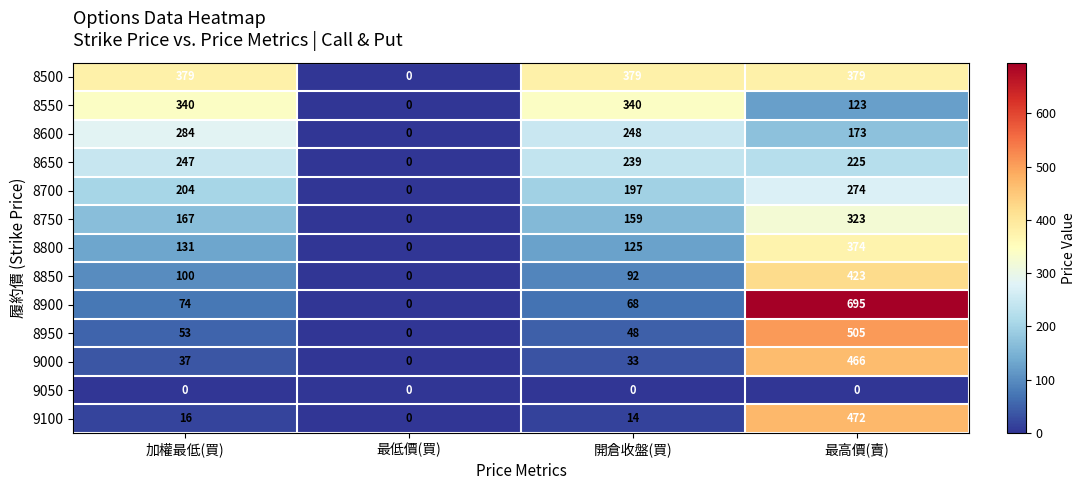

At how many categories does at least one series exceed 251?

3